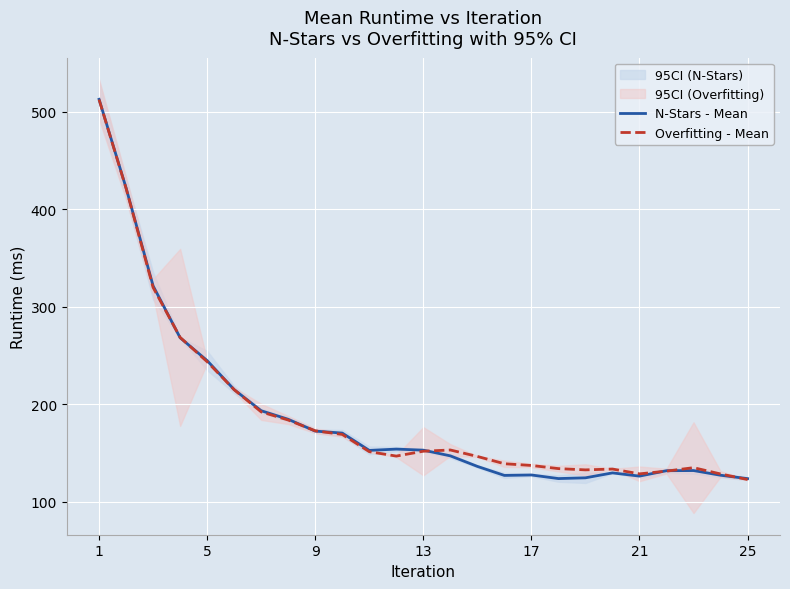

True or false: N-Stars - Mean has more than 2 interior local peaks.

True